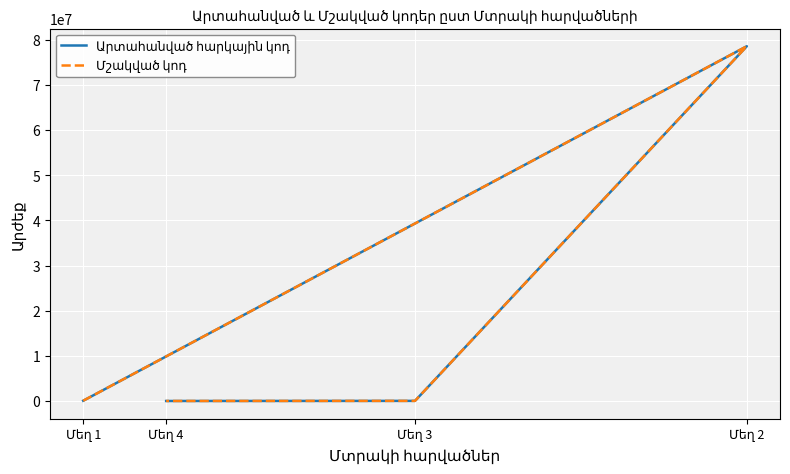

Which series has the largest total across all categories?

Արտահանված հարկային կոդ